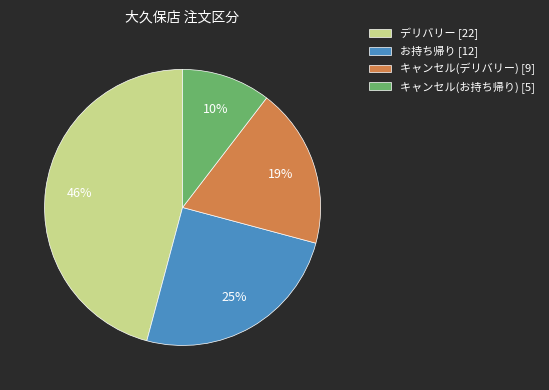

Which has a higher value, デリバリー [22] or キャンセル(お持ち帰り) [5]?

デリバリー [22]